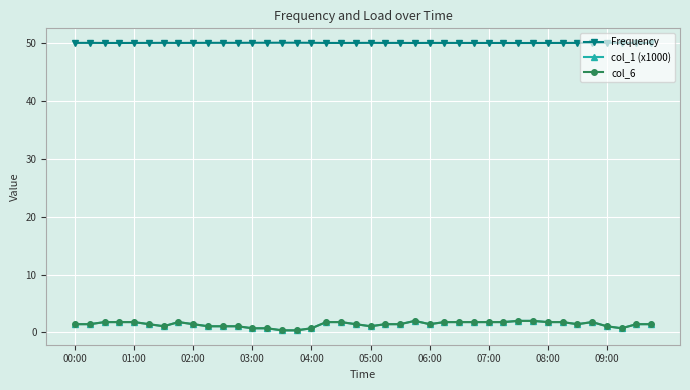

Does the chart have visible grid lines?

Yes